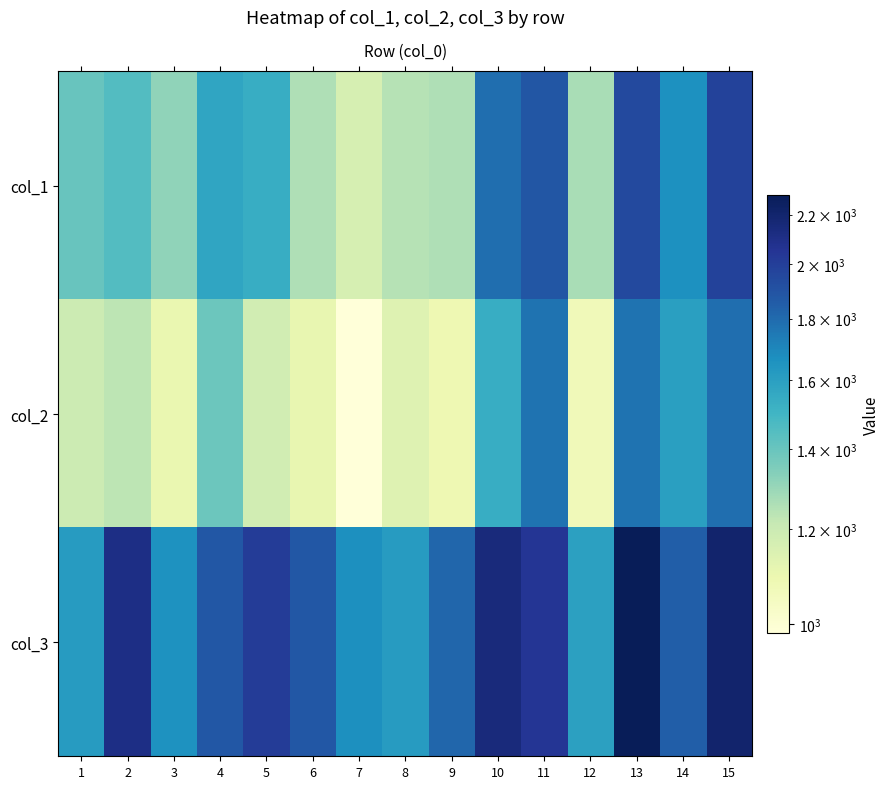

Between 4 and 13, which is larger?

13